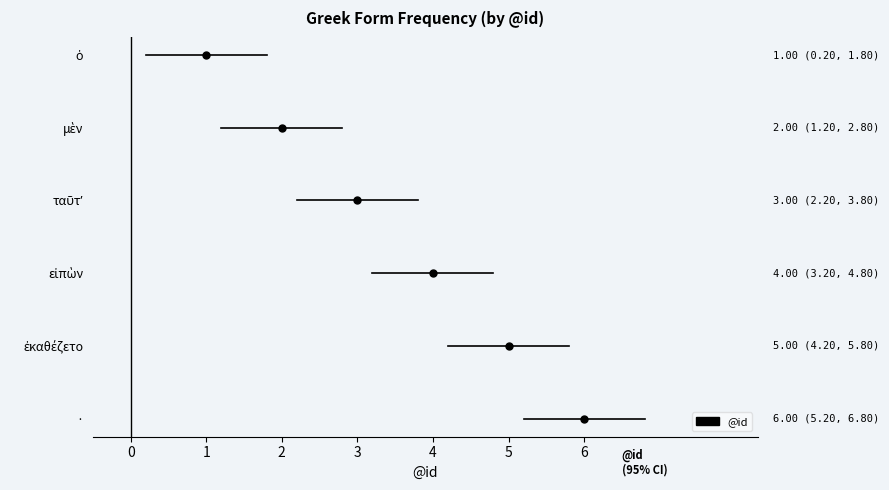

Reading right to left, list all the values displayed in this chart.

6	5	4	3	2	1